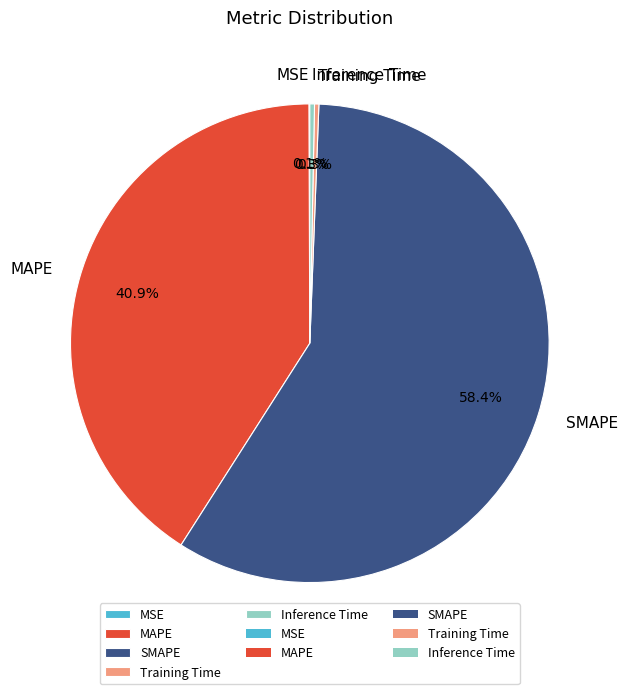

What is the majority slice?

SMAPE